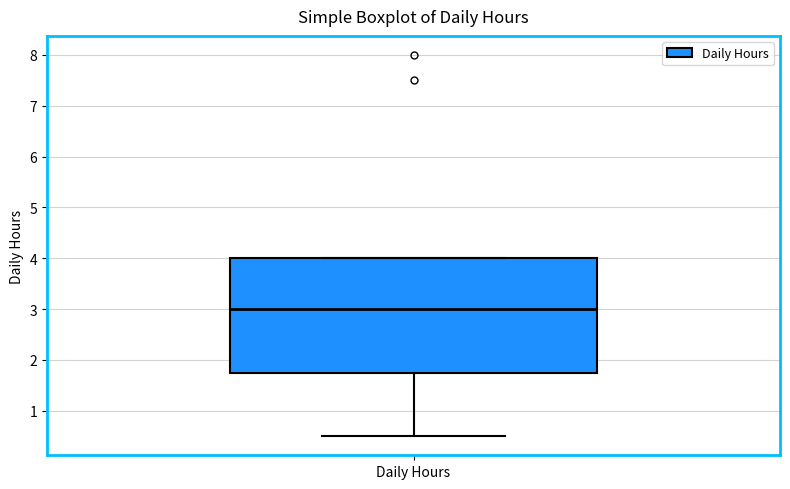

Transcribe this box plot: give where the median line is, the range the box spans, and where the two whiskers end, as read against the y-axis. The values are not printed on the chart, so give them approximately, as read against the axis.

median 3.0, box 1.8 to 4.0, whiskers 0.5 to 4.0